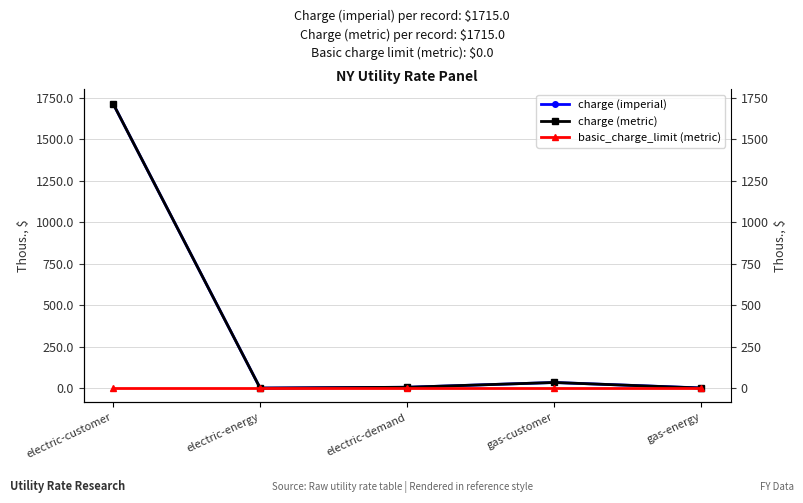

How many lines are shown in the chart?

3